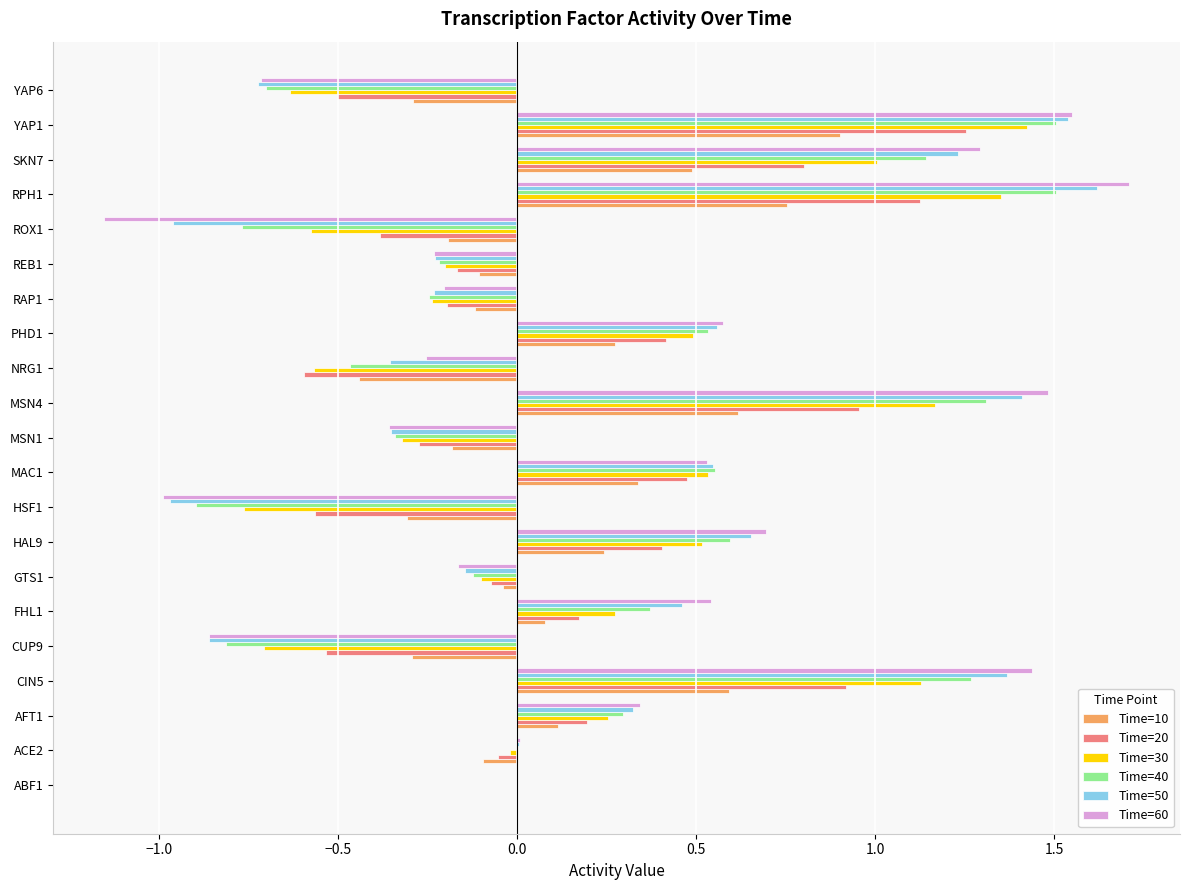

Which category has the highest value in the Time=20 series?

YAP1